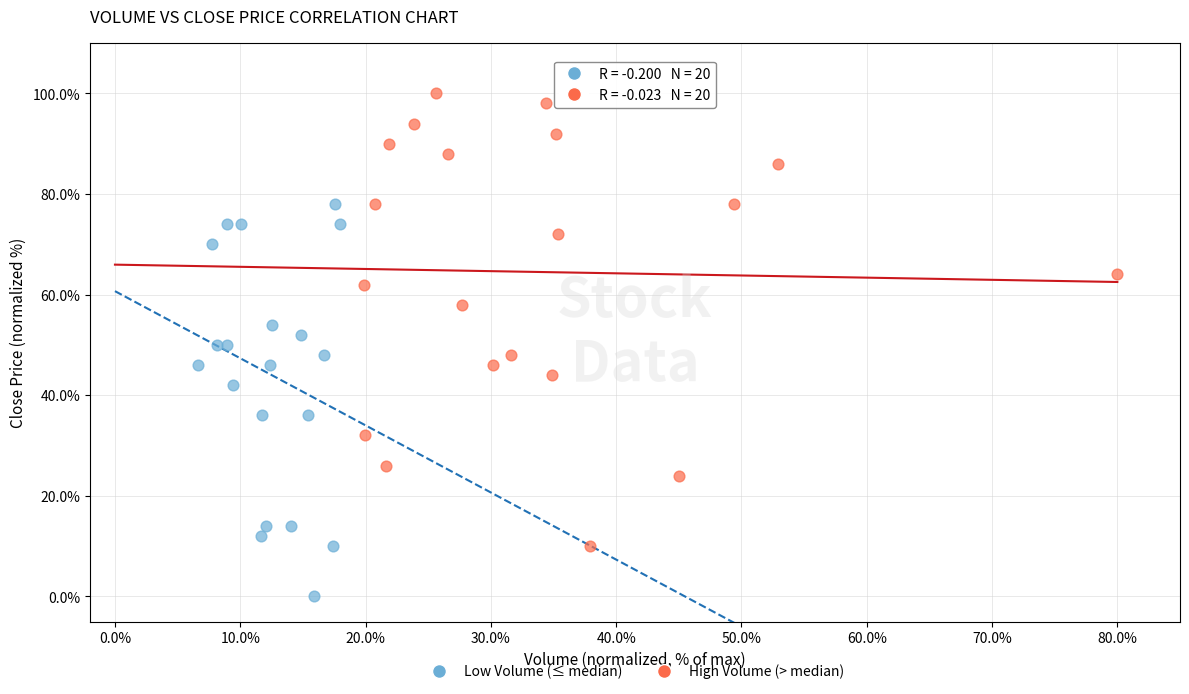

Which series reaches the minimum Y coordinate?

Low Volume (≤ median)